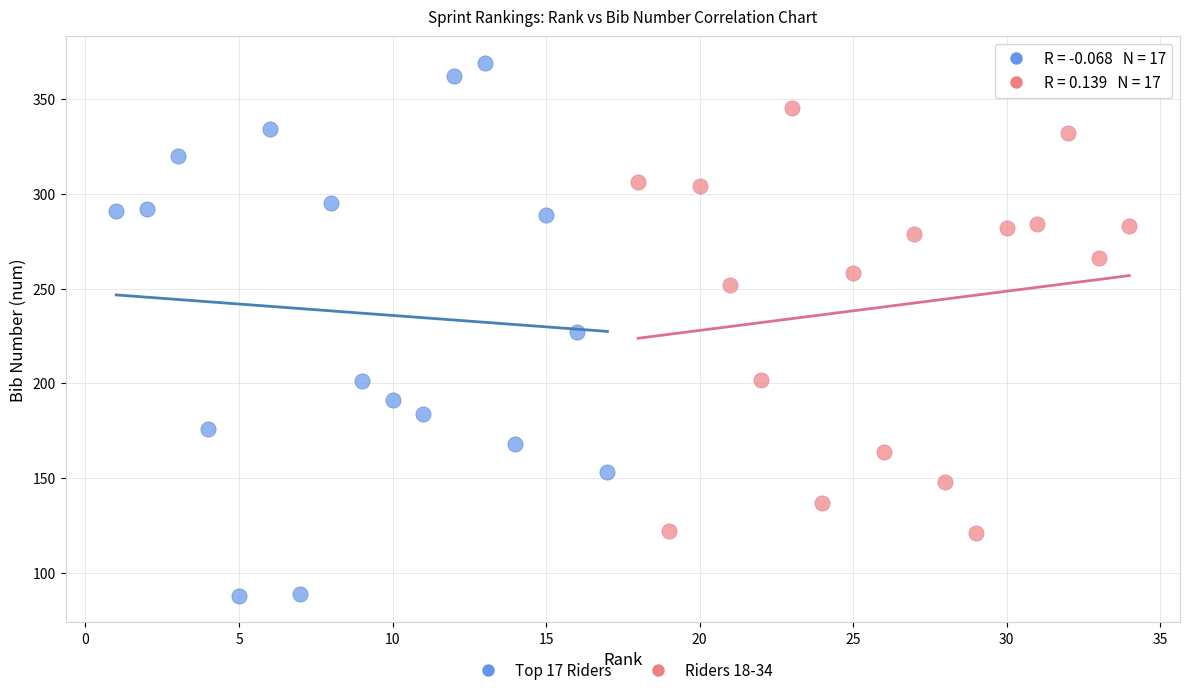

Which series reaches the minimum Y coordinate?

Top 17 Riders